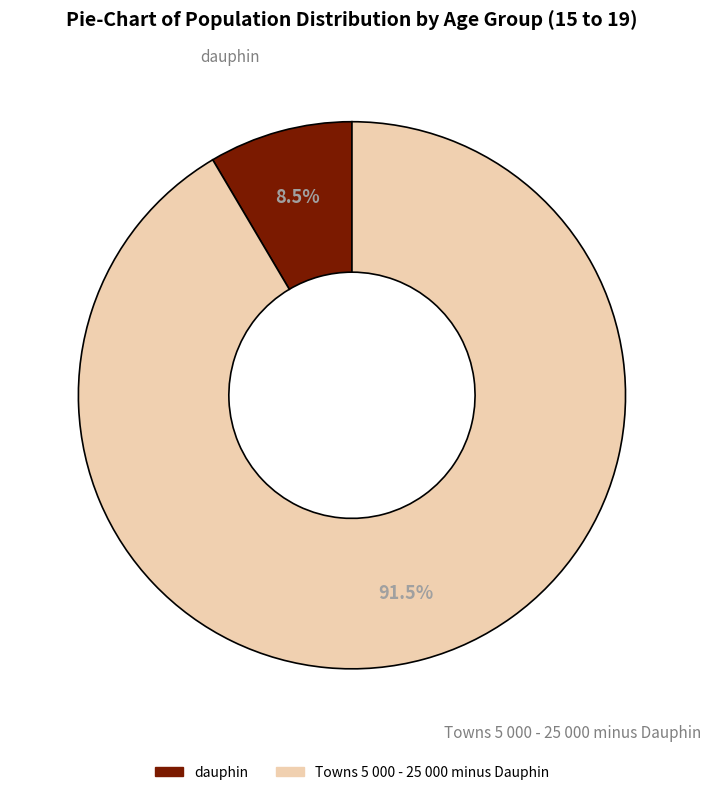

Combined, what portion of the pie is Towns 5 000 - 25 000 minus Dauphin and dauphin?

100.0%